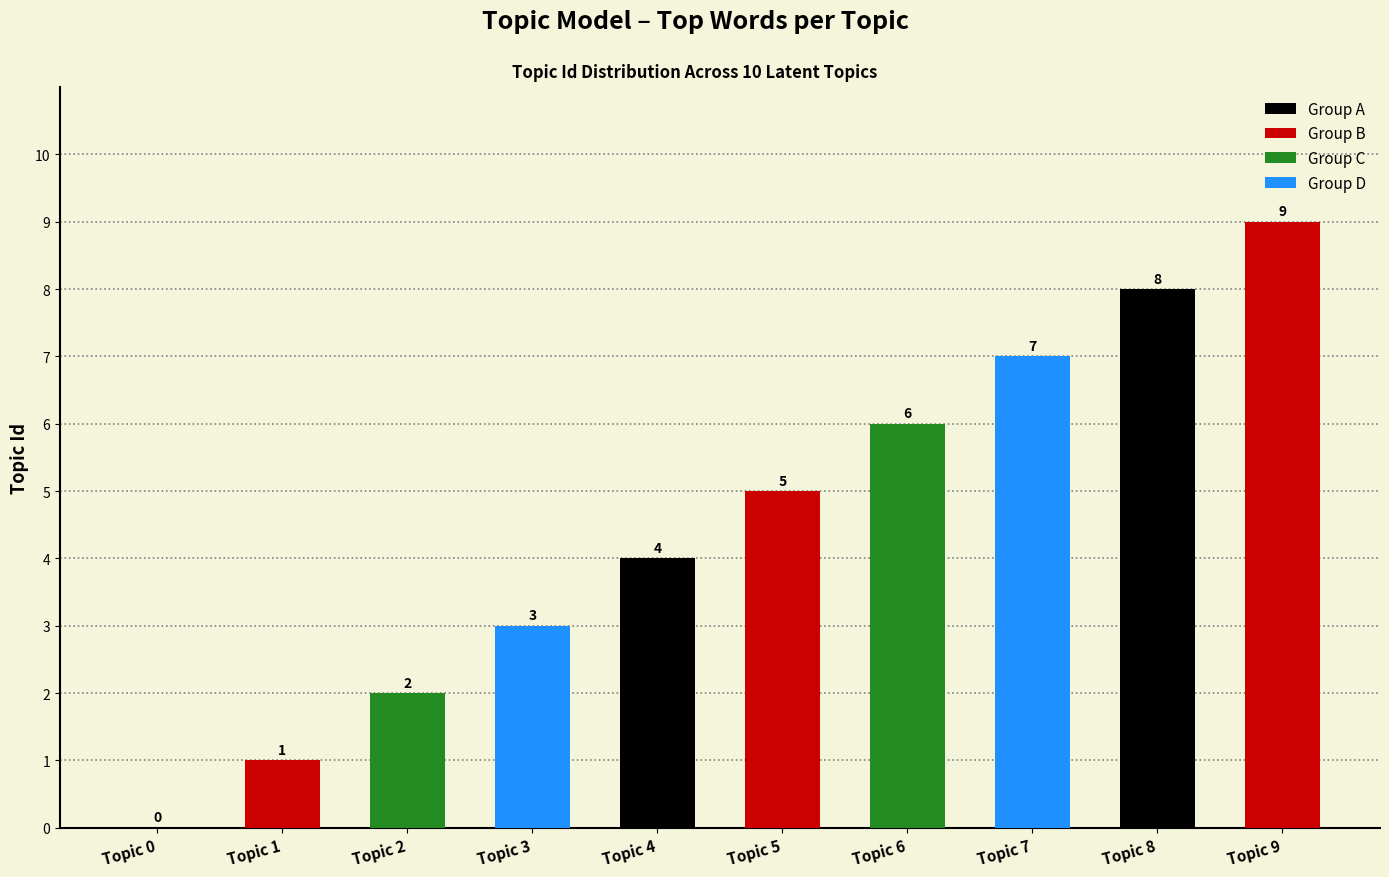

What is the ratio of the value at Topic 6 to the value at Topic 7?

0.9